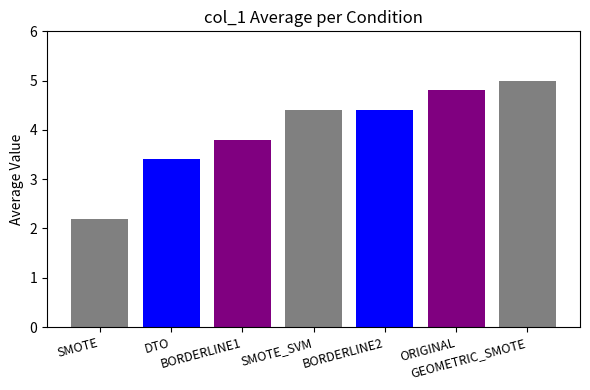

Reading right to left, extract all data points from this chart.

GEOMETRIC_SMOTE=5.0	ORIGINAL=4.8	BORDERLINE2=4.4	SMOTE_SVM=4.4	BORDERLINE1=3.8	DTO=3.4	SMOTE=2.2